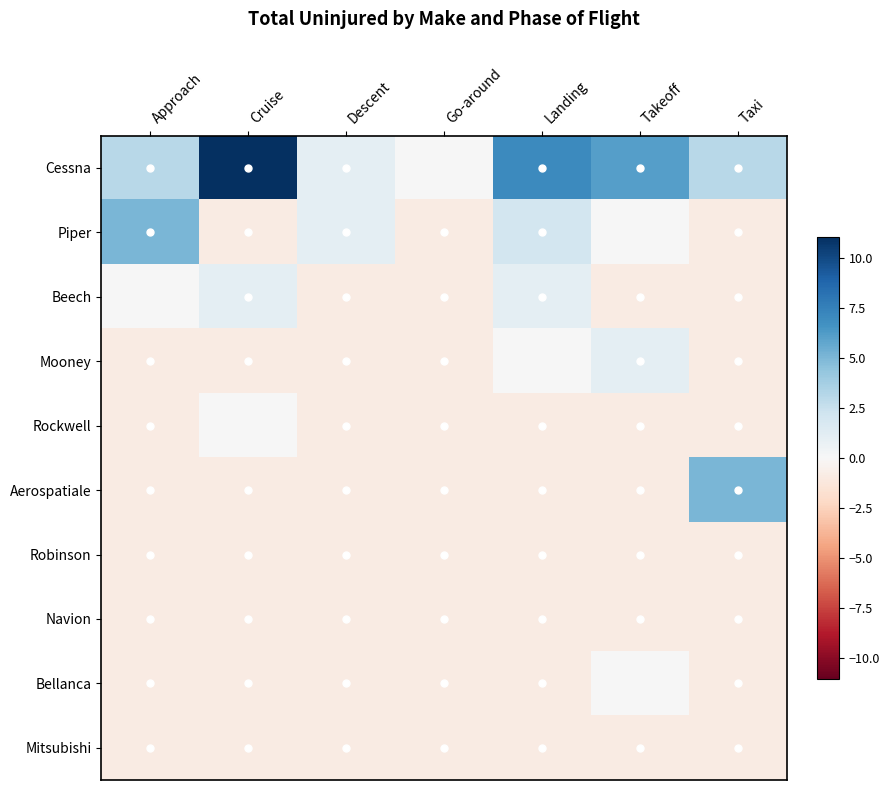

Between Landing and Taxi, which series saw the biggest shift?

Aerospatiale